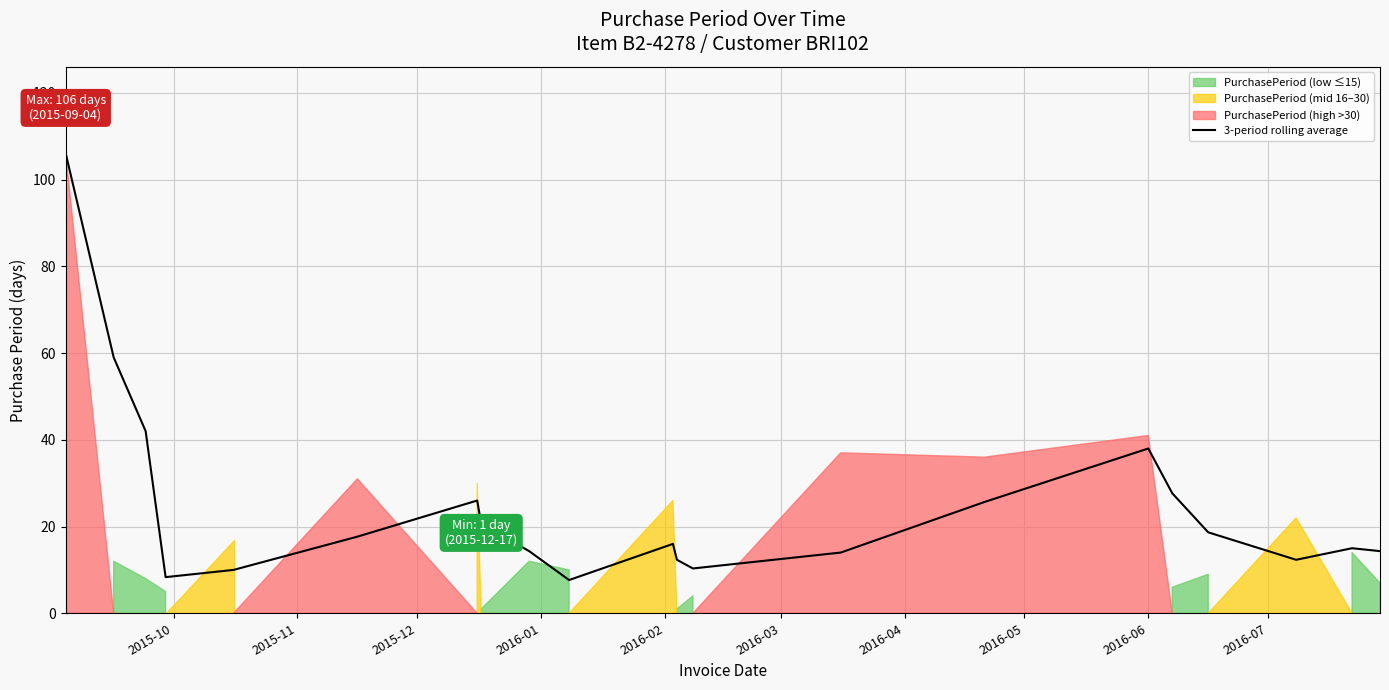

What is the difference between the maximum and minimum values?

98.3